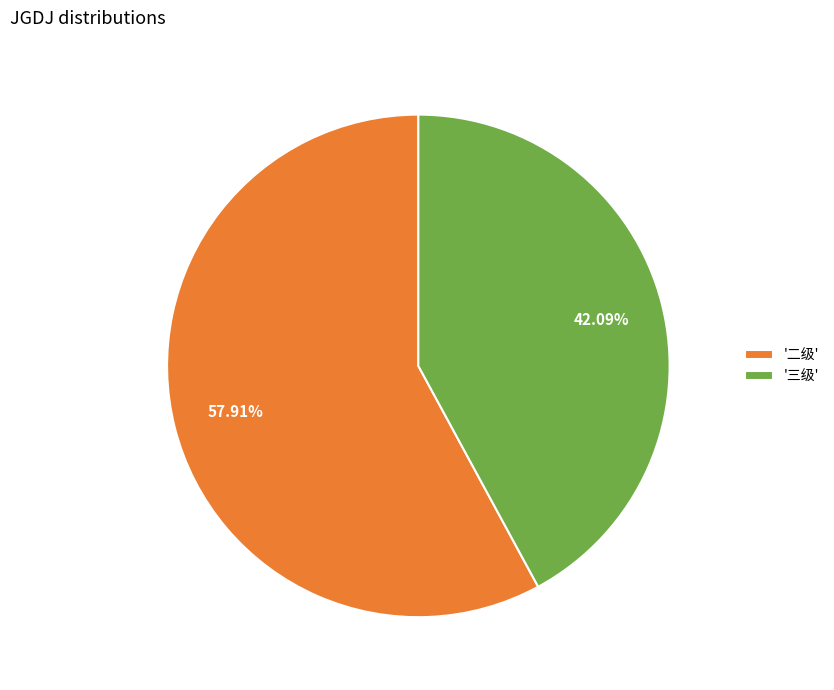

What is the smallest slice in the pie chart?

'三级'